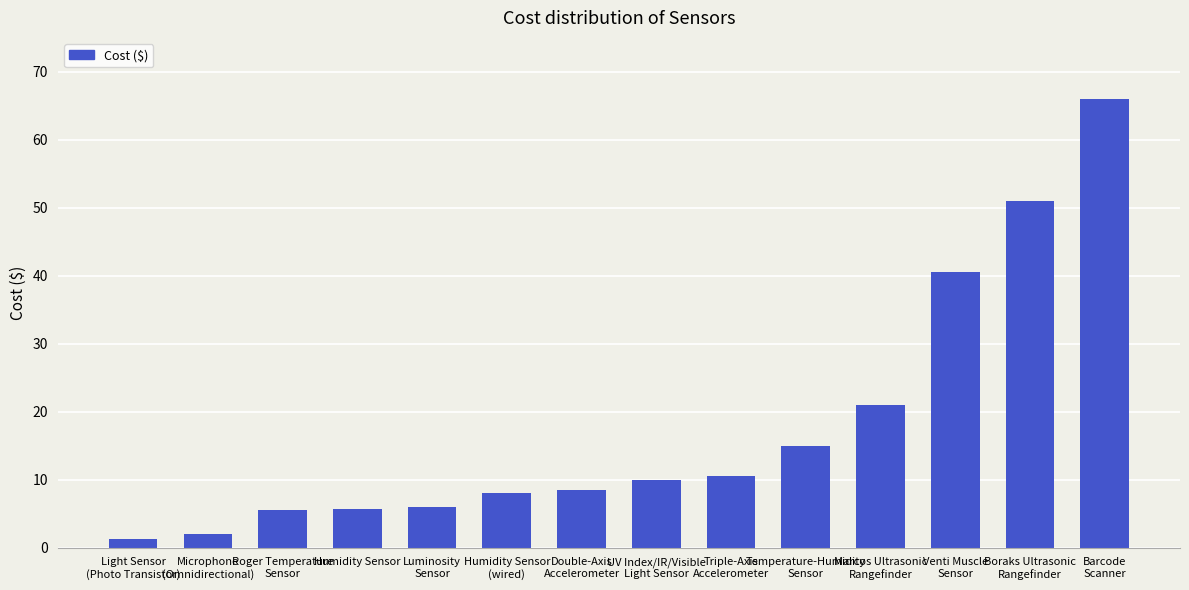

What is the average value?

17.9